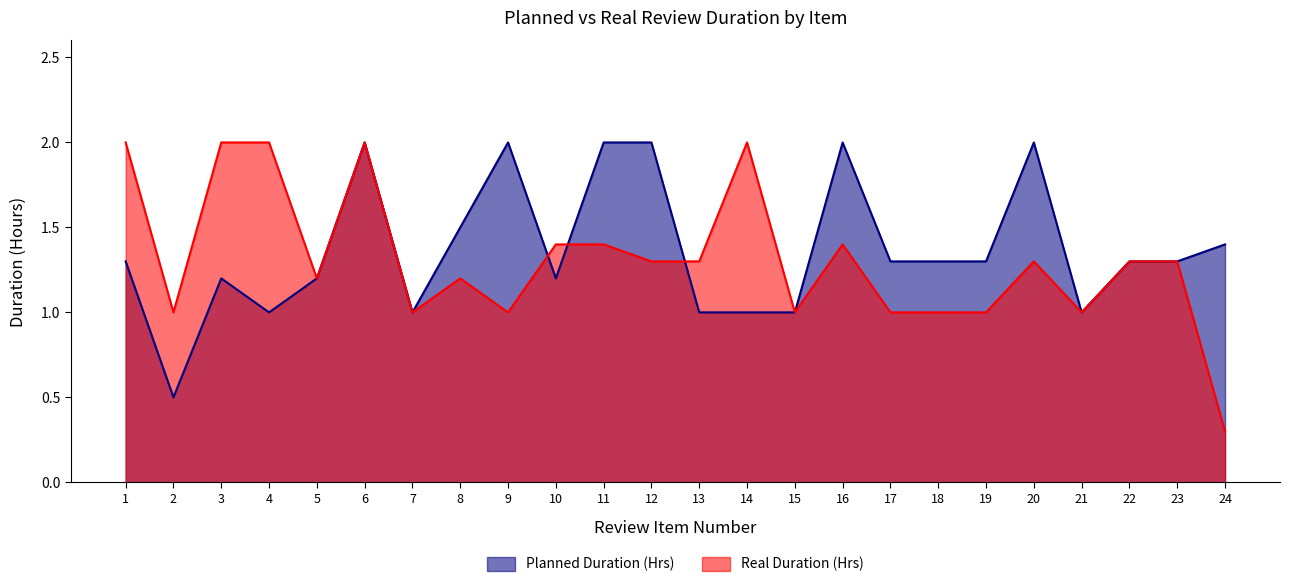

In Planned Duration (Hrs), how many points are lower than both neighbors (excluding endpoints)?

5